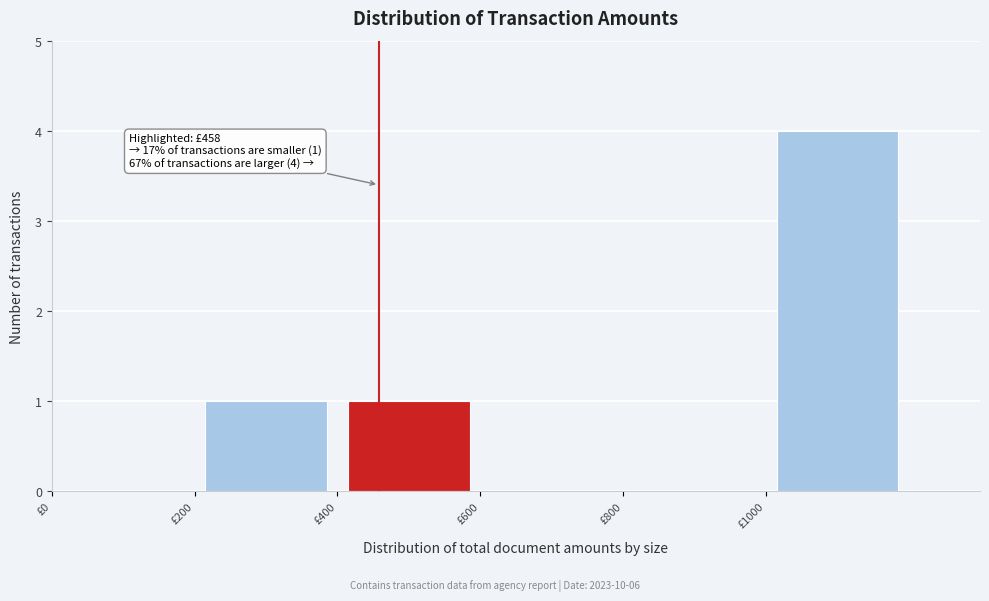

Over which range of the x-axis is the bar tallest?

1000 to 1200